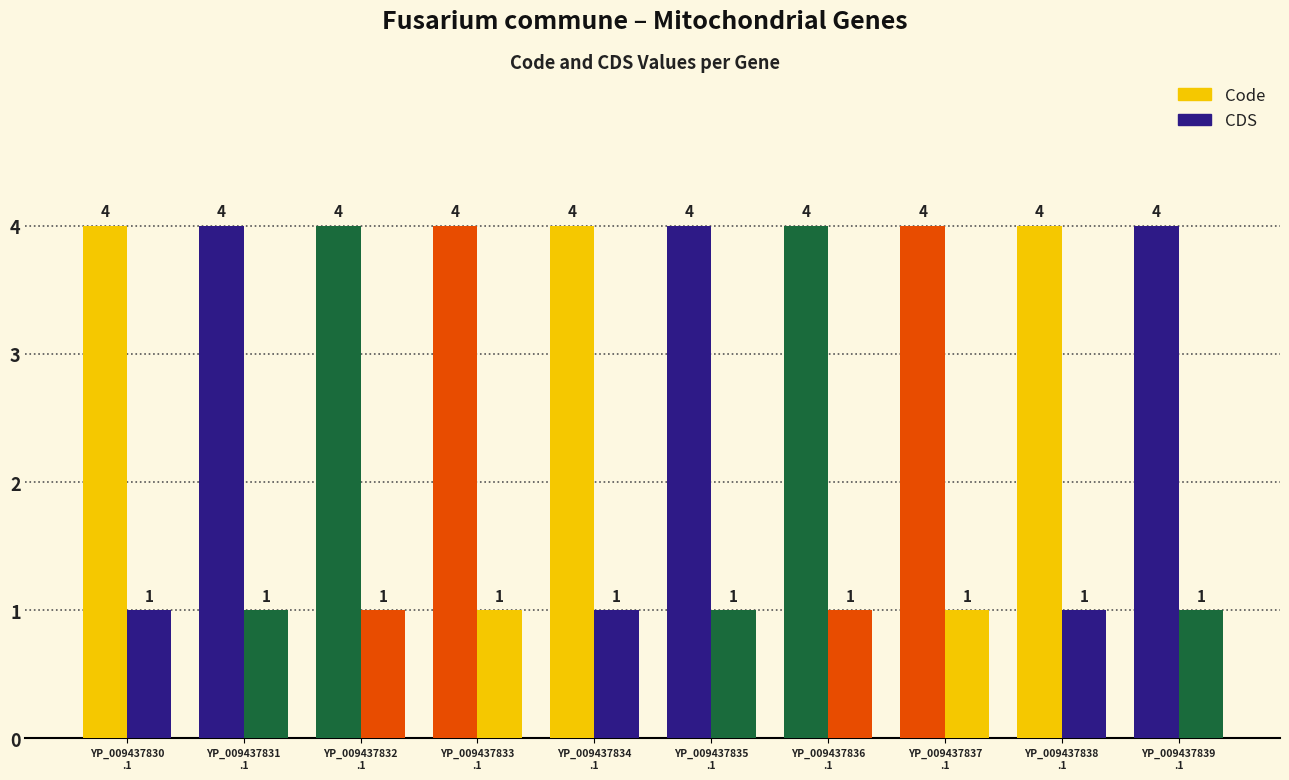

True or false: CDS has a value of 1 at YP_009437833
.1.

False